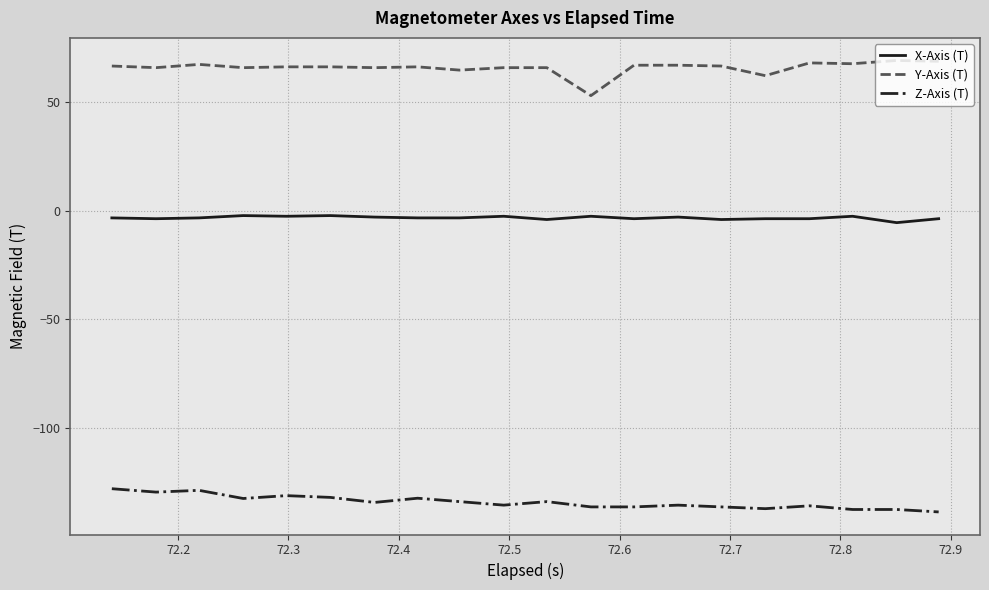

True or false: Z-Axis (T) and X-Axis (T) intersect in this chart.

False